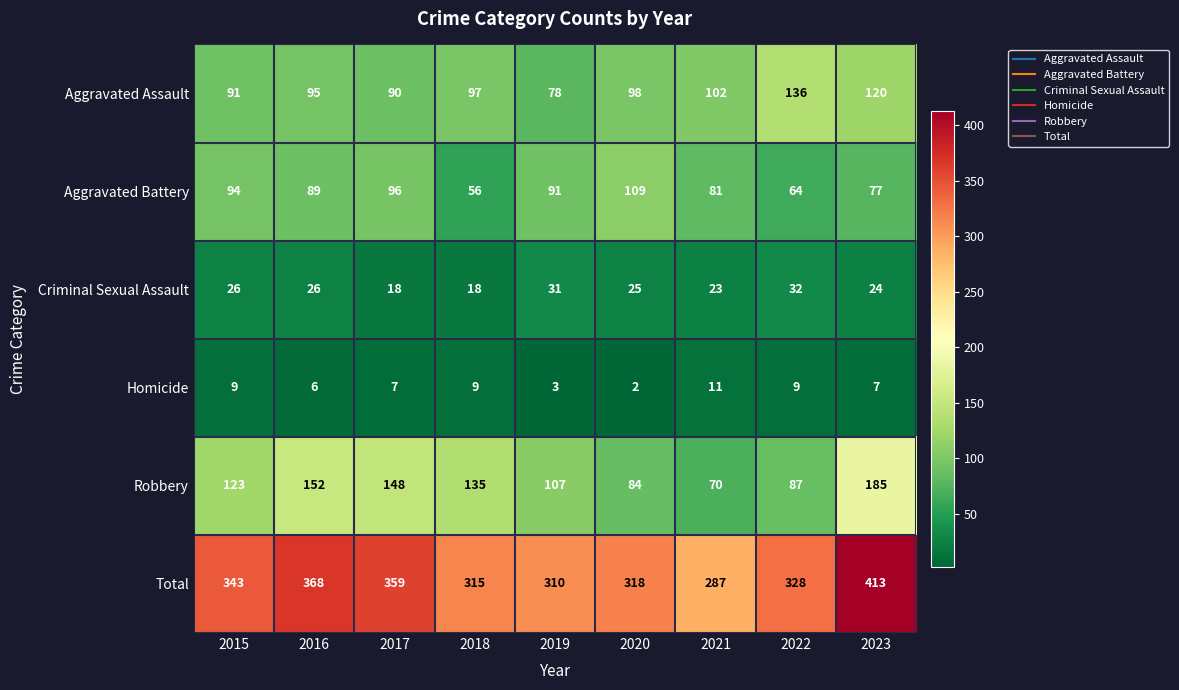

How many distinct data groups are displayed?

6